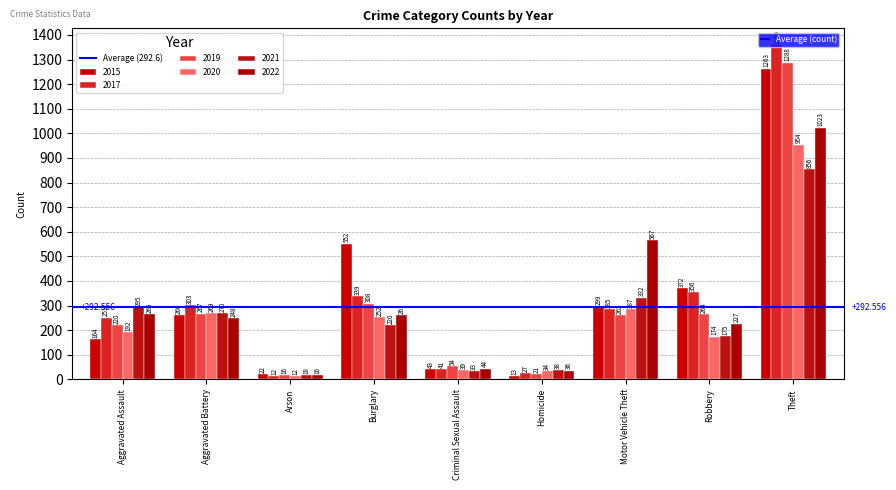

Is it true that 2017 equals 415 at Motor Vehicle Theft?

False